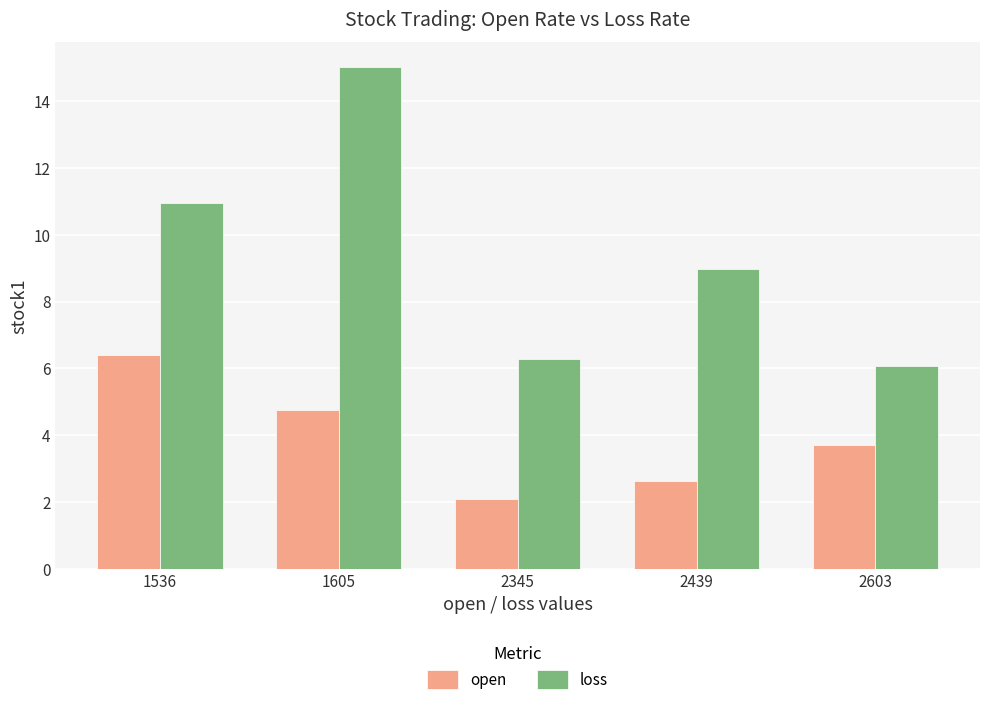

Are the bars horizontal?

No